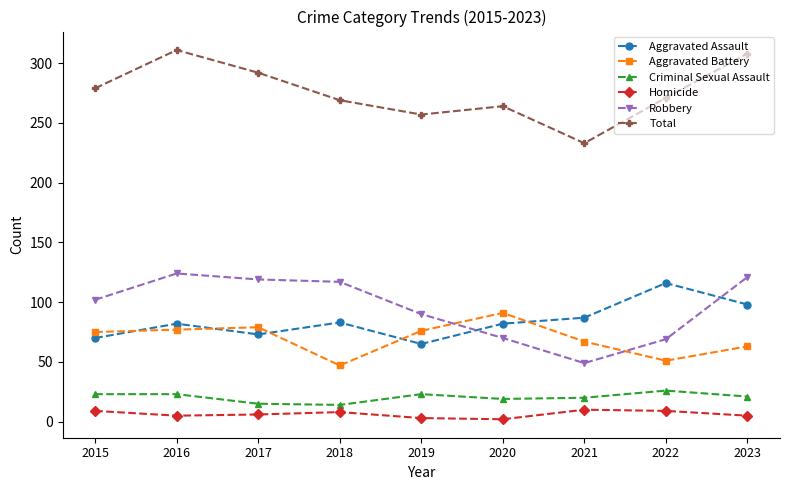

Does the chart display data point markers on the line(s)?

Yes